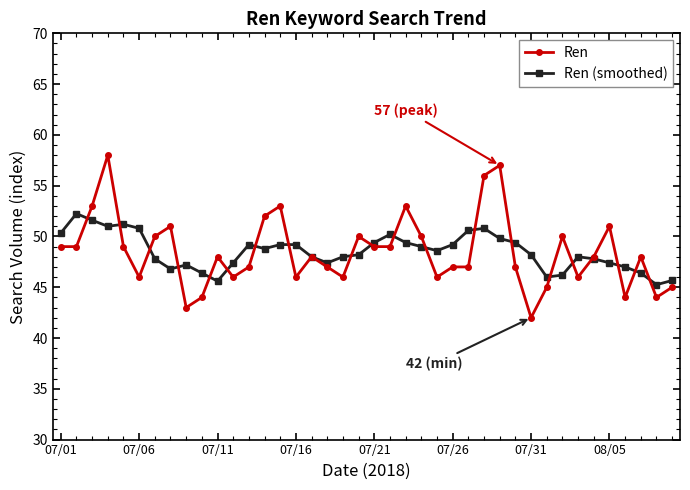

At how many categories does at least one series exceed 44?

40